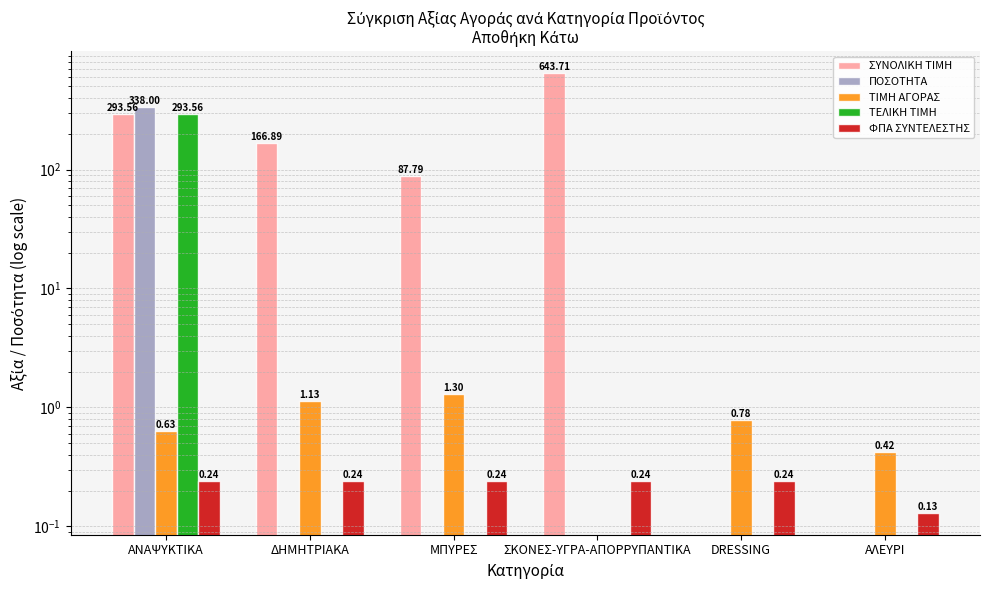

Which series changed the most between ΑΝΑΨΥΚΤΙΚΑ and DRESSING?

ΠΟΣΟΤΗΤΑ